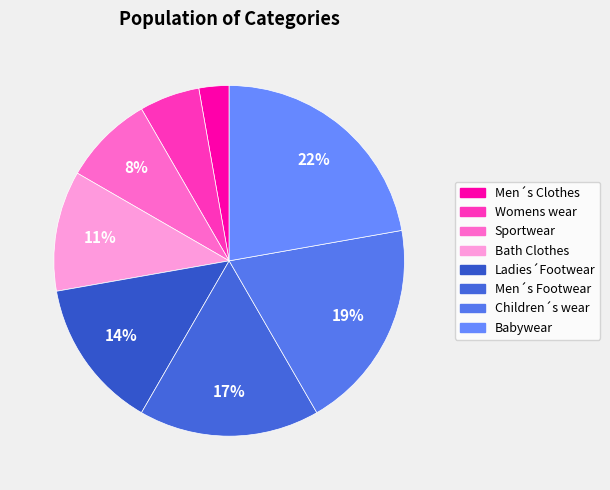

Approximately how many times larger is the value at Children´s wear compared to Babywear?

0.9